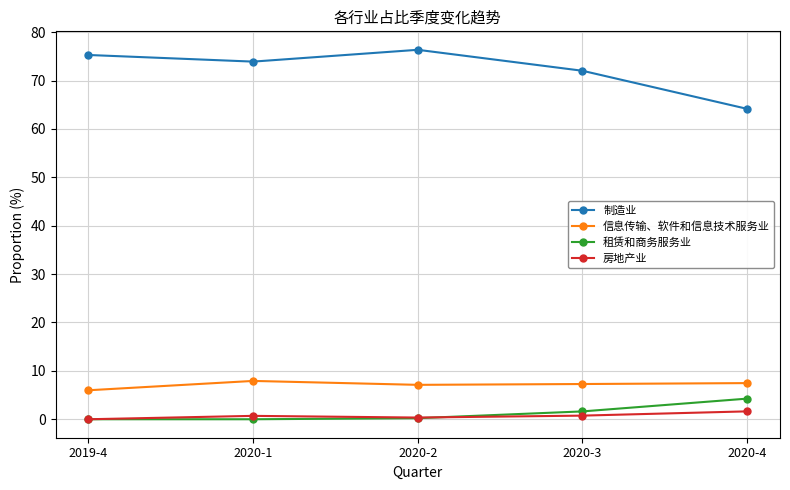

What is the total value across all series at 2020-3?

81.7